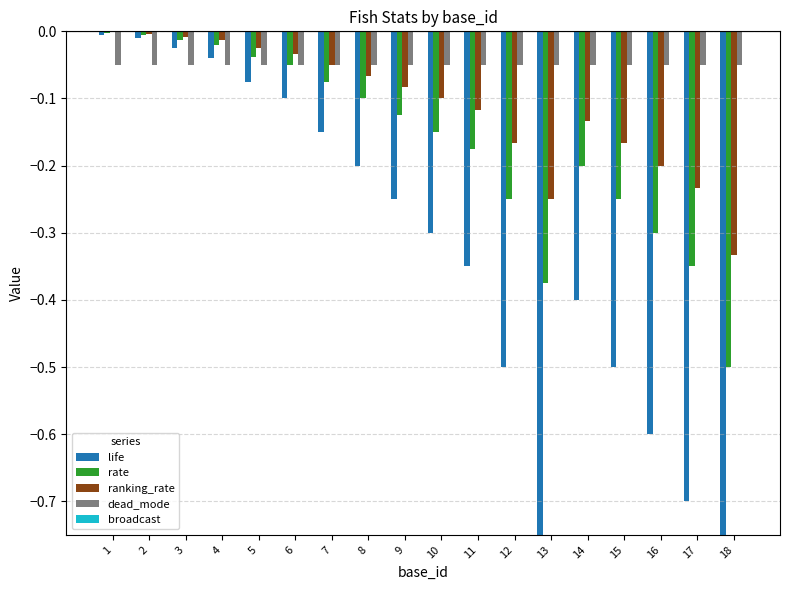

The dead_mode series shows -0.1 at 17. True or false?

False